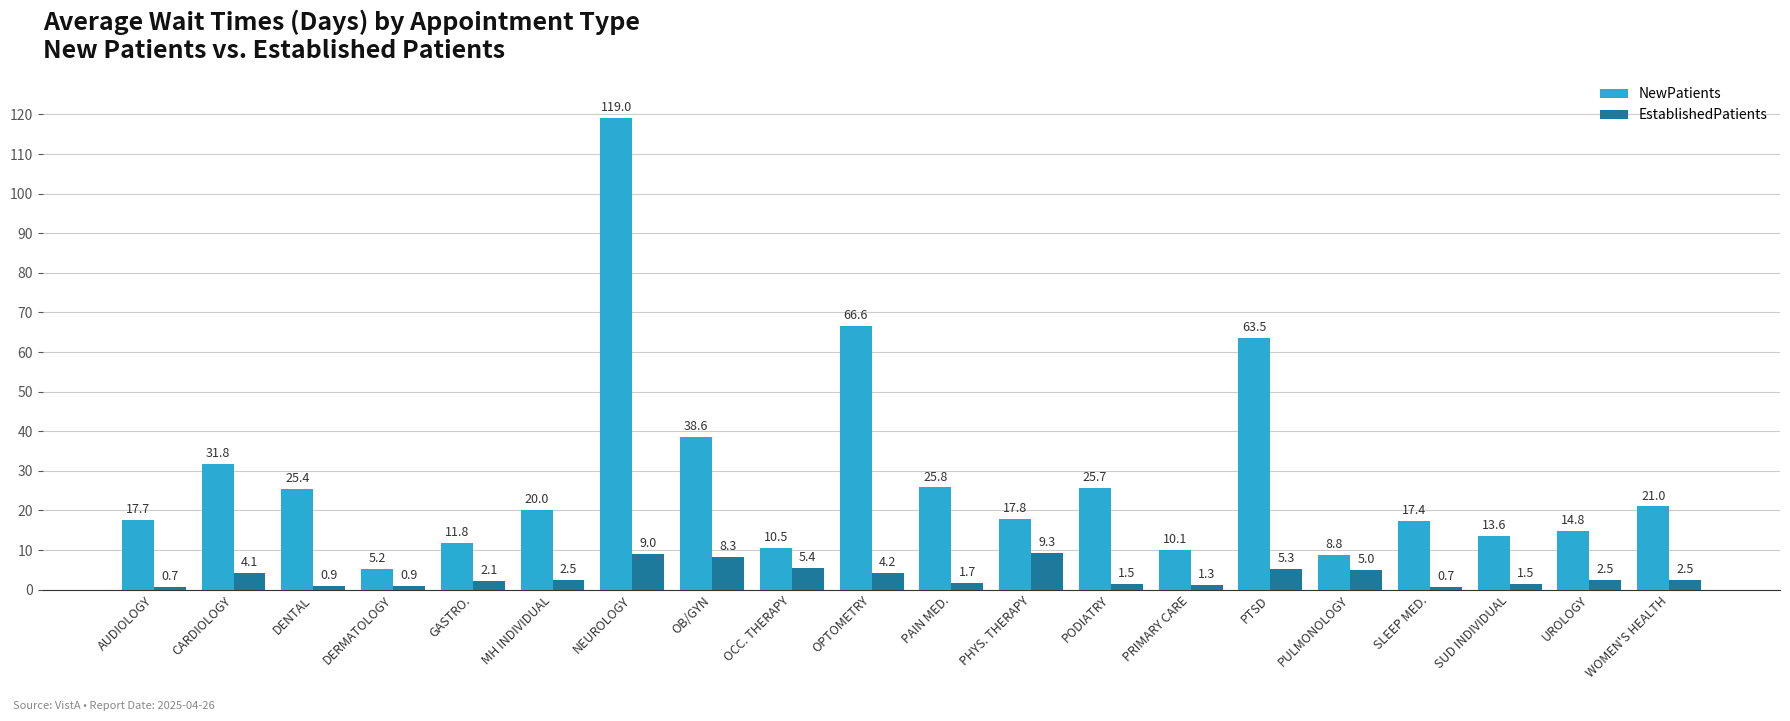

Which category has the highest value across all series?

NEUROLOGY